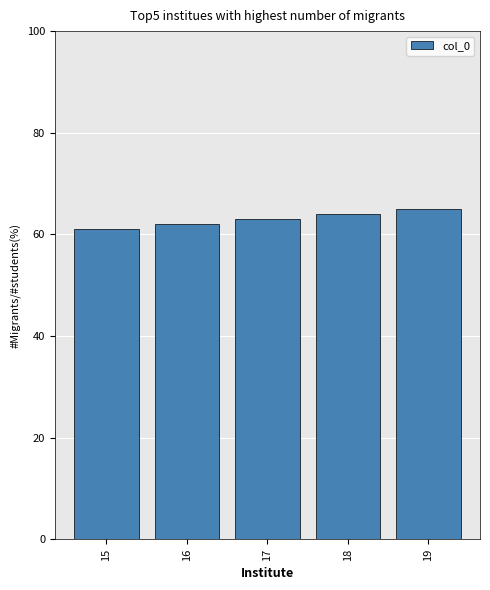

List the labels in order of value, smallest first.

15, 16, 17, 18, 19